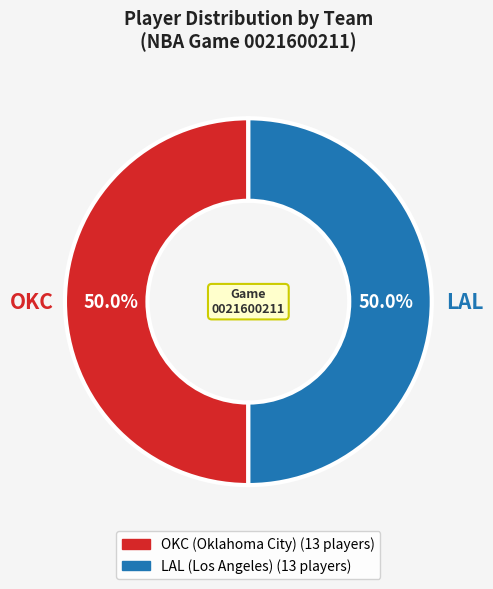

What is the ratio of the value at OKC (Oklahoma City) to the value at LAL (Los Angeles)?

1.0